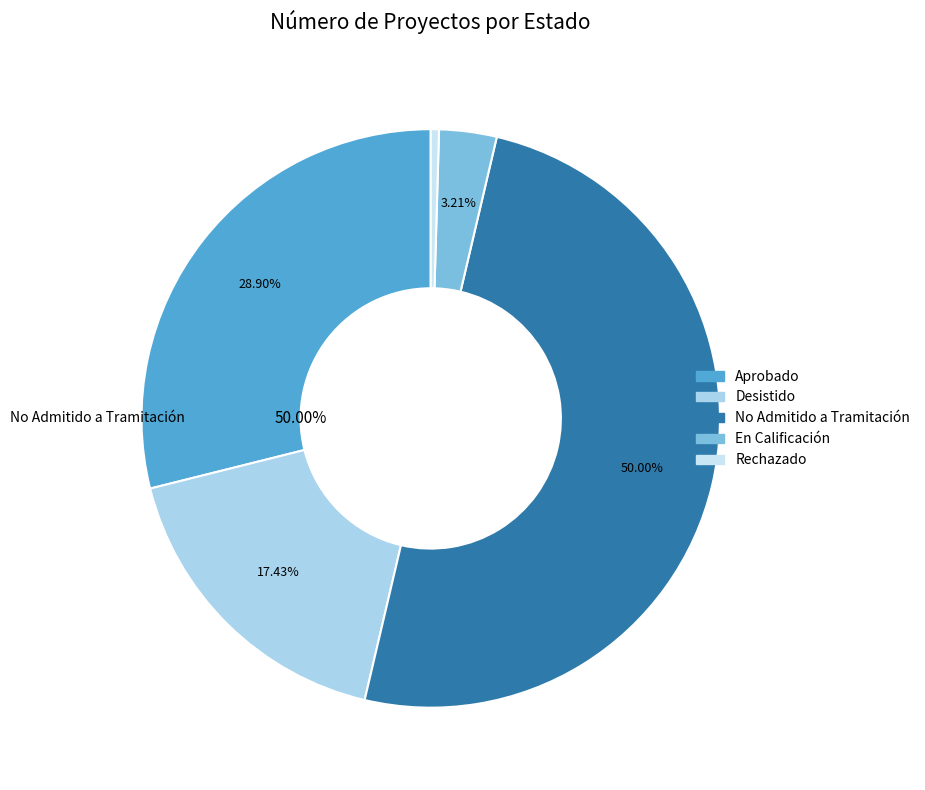

Is it true that Desistido is 27% of the pie?

False